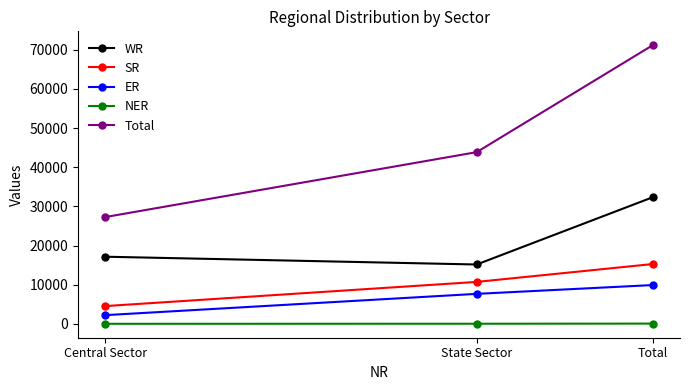

What is the spread (max minus min) of values at Total?

71081